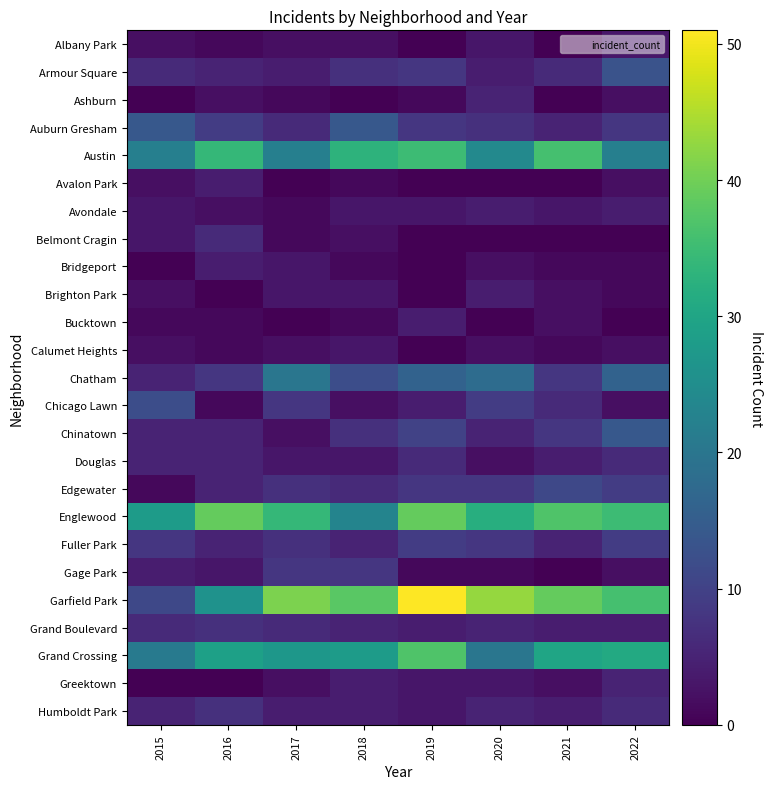

Which category has the highest value across all series?

2019